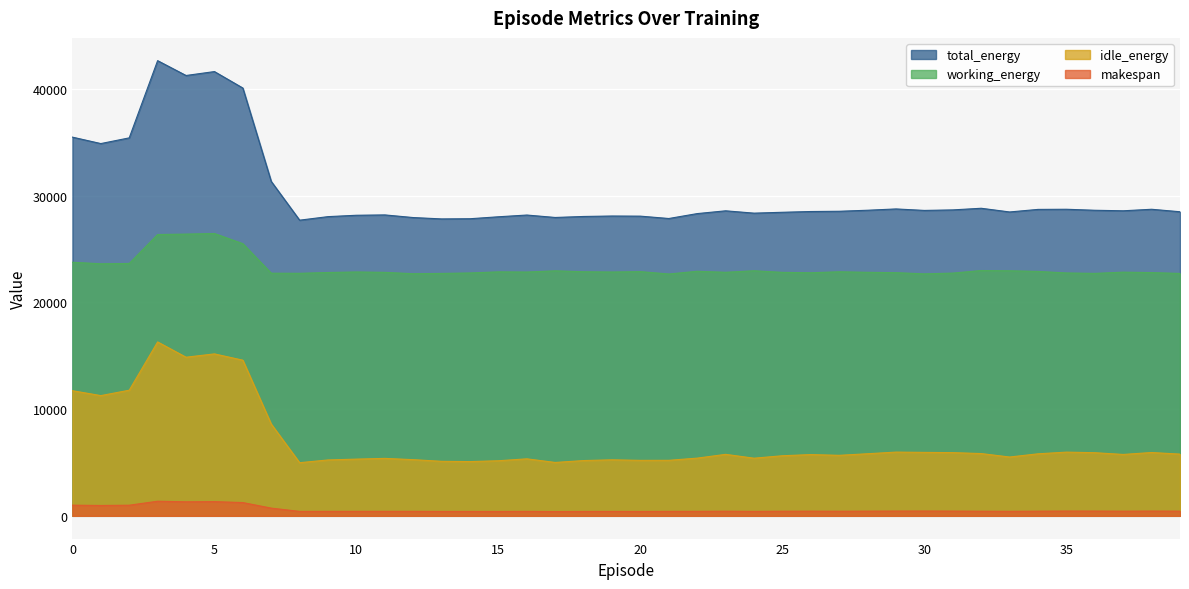

True or false: working_energy and idle_energy cross at least once.

False